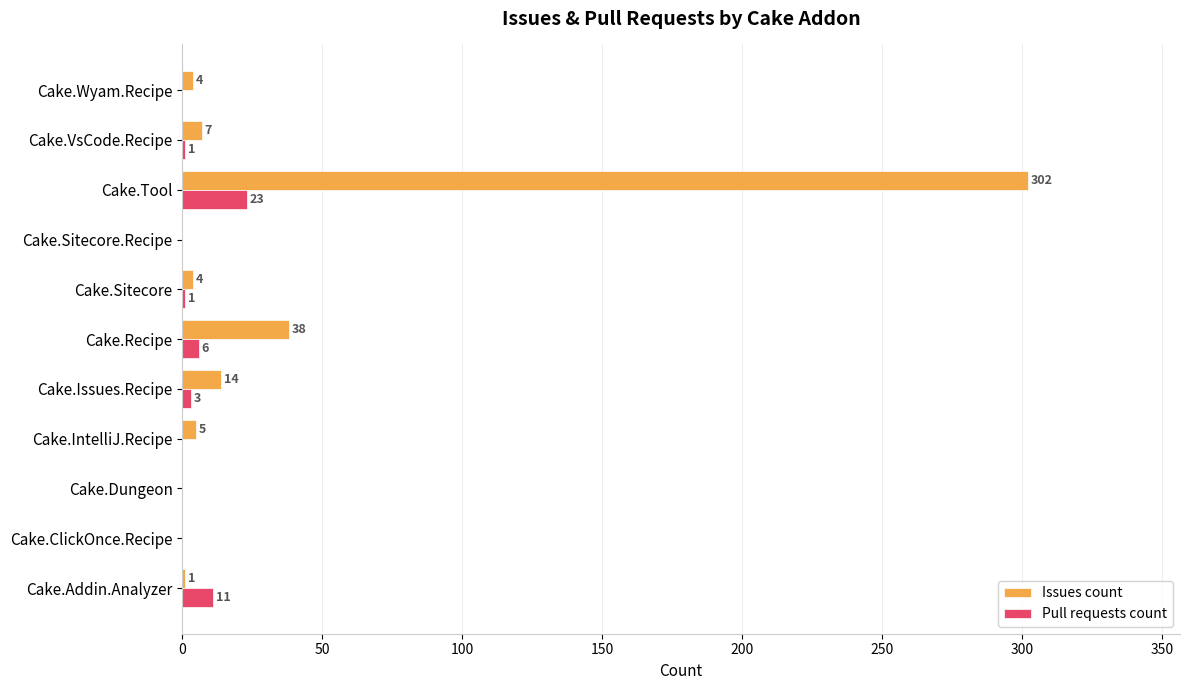

At which category is the sum across all series the highest?

Cake.Tool